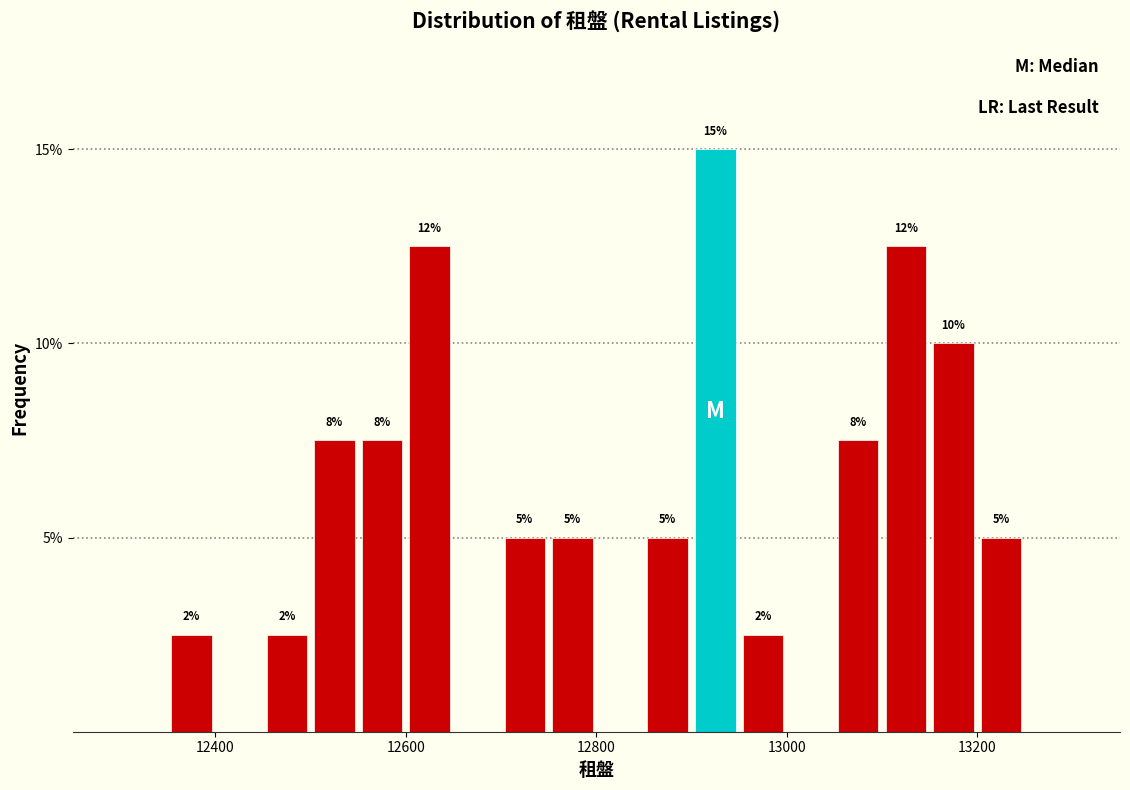

Around what value on the x-axis is the tallest bar? Give the approximate position of its centre, as read against the axis.

12920